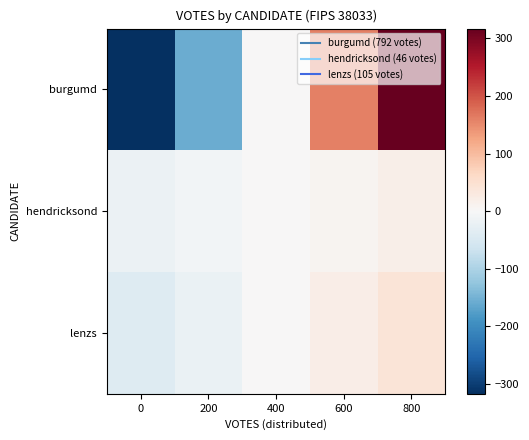

Rank the series by their maximum value, from highest to lowest.

burgumd, lenzs, hendricksond